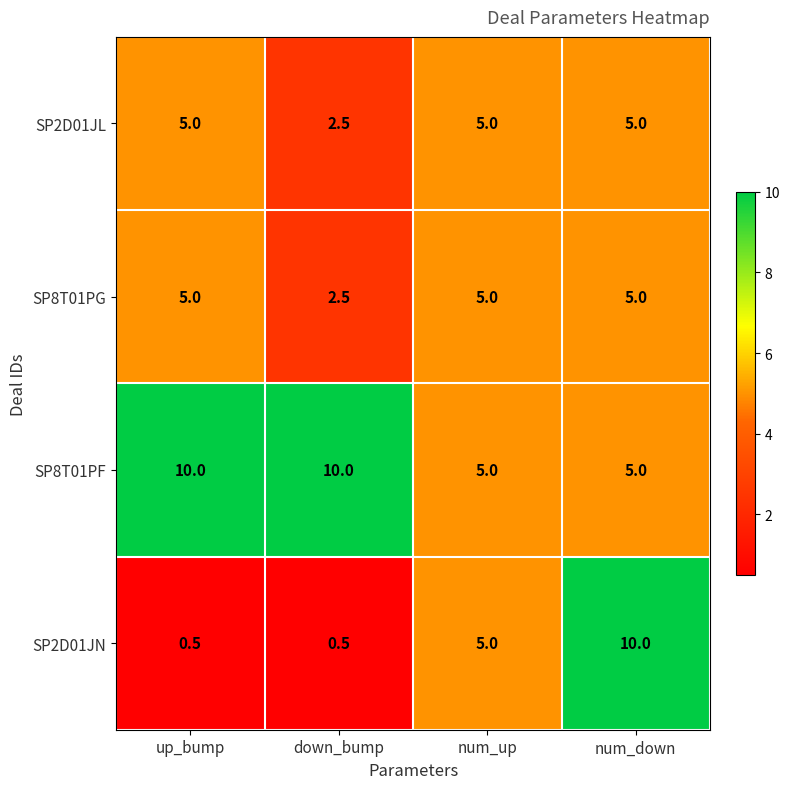

Reading right to left, what are all the values shown in this chart?

SP2D01JL: num_down=5.0	num_up=5.0	down_bump=2.5	up_bump=5.0
SP8T01PG: num_down=5.0	num_up=5.0	down_bump=2.5	up_bump=5.0
SP8T01PF: num_down=5.0	num_up=5.0	down_bump=10.0	up_bump=10.0
SP2D01JN: num_down=10.0	num_up=5.0	down_bump=0.5	up_bump=0.5